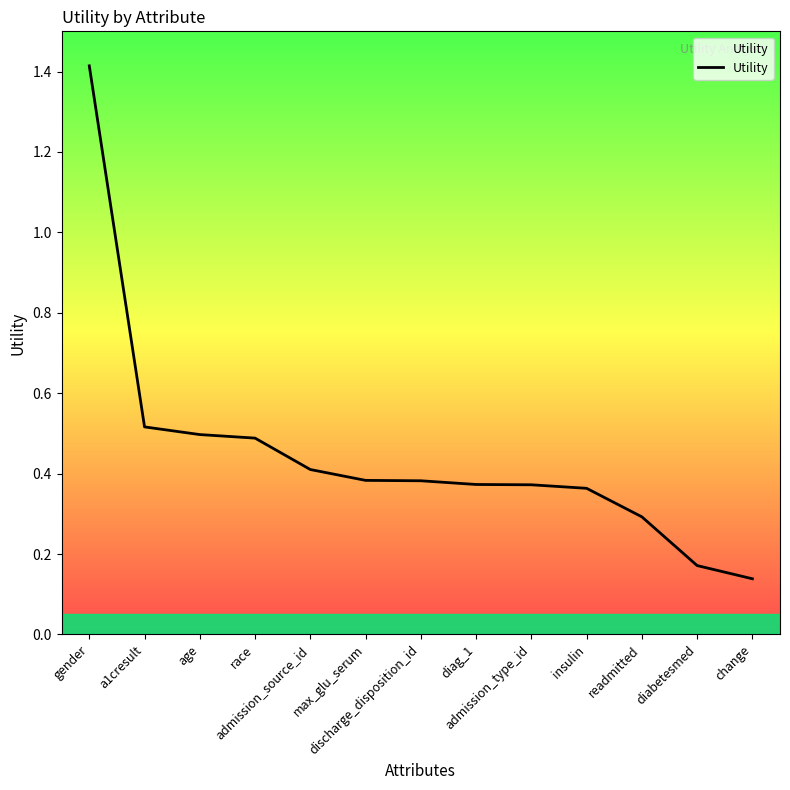

What is the greatest value displayed?

1.4